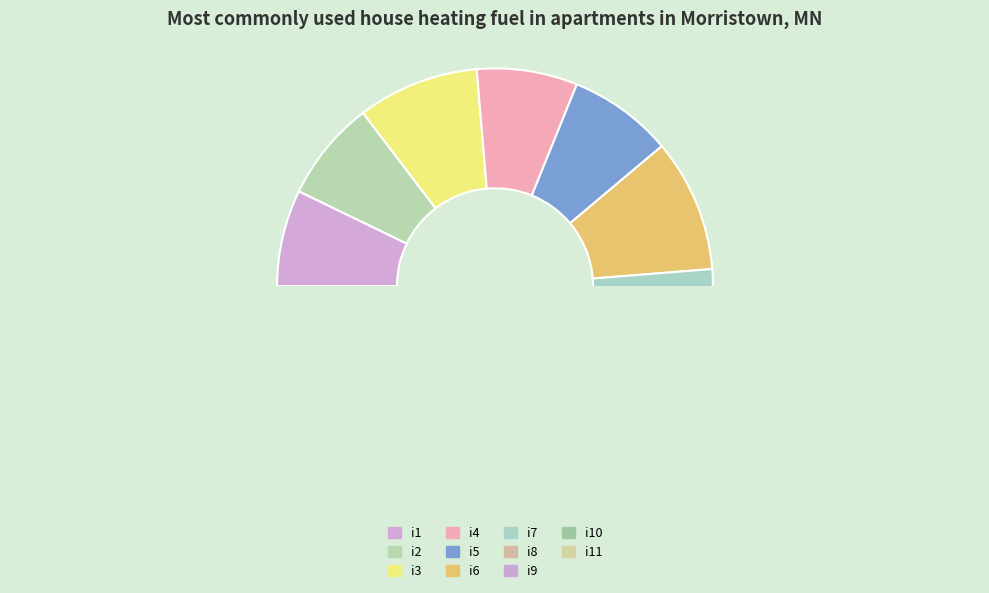

To the nearest percent, what is the average slice percentage?

9%